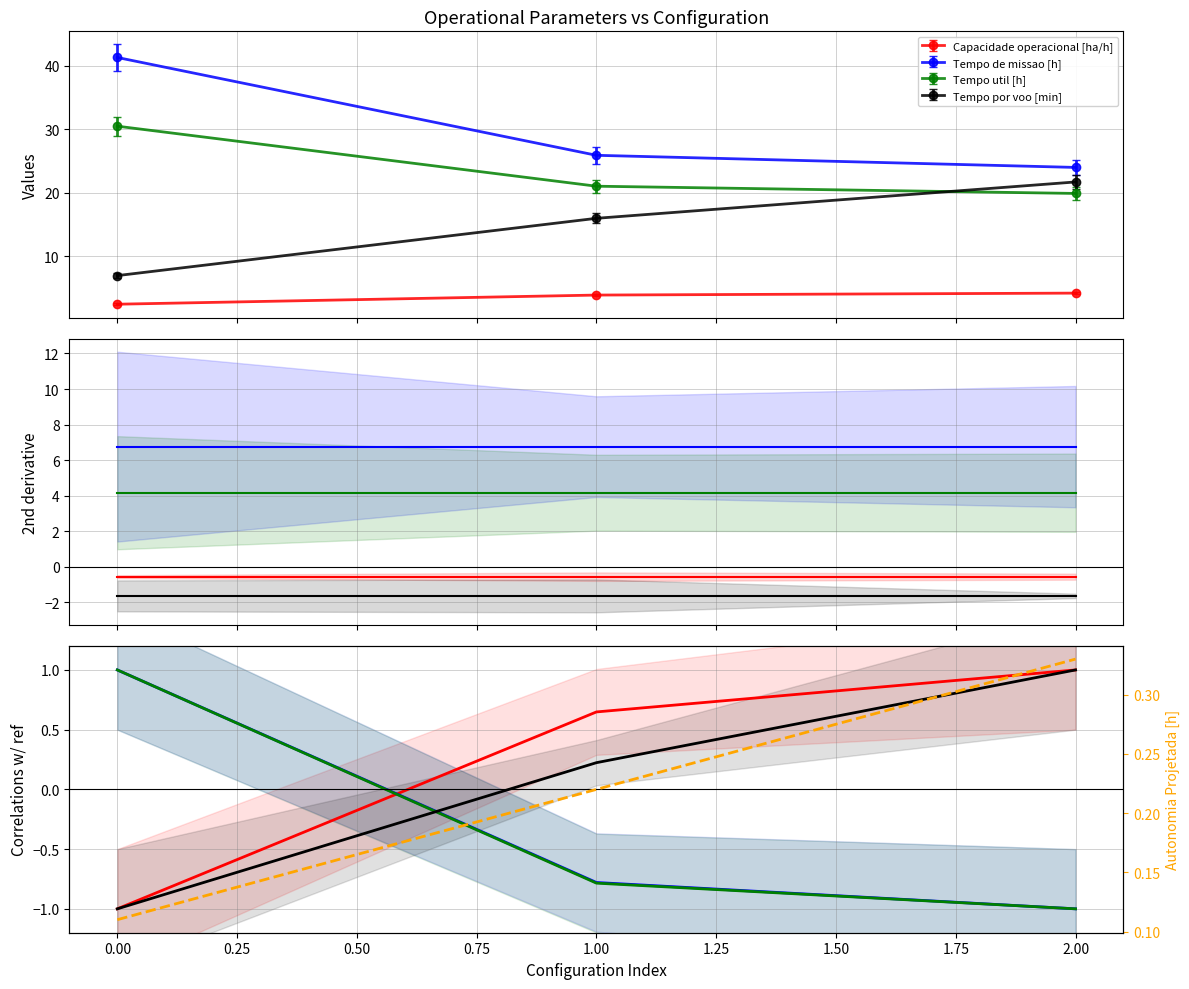

Reading right to left, transcribe all the data shown in this chart.

Capacidade operacional [ha/h]: 1.0	0.6	-1.0
Tempo de missao [h]: -1.0	-0.8	1.0
Tempo util [h]: -1.0	-0.8	1.0
Tempo por voo [min]: 1.0	0.2	-1.0
Autonomia Projetada [h]: 0.3	0.2	0.1